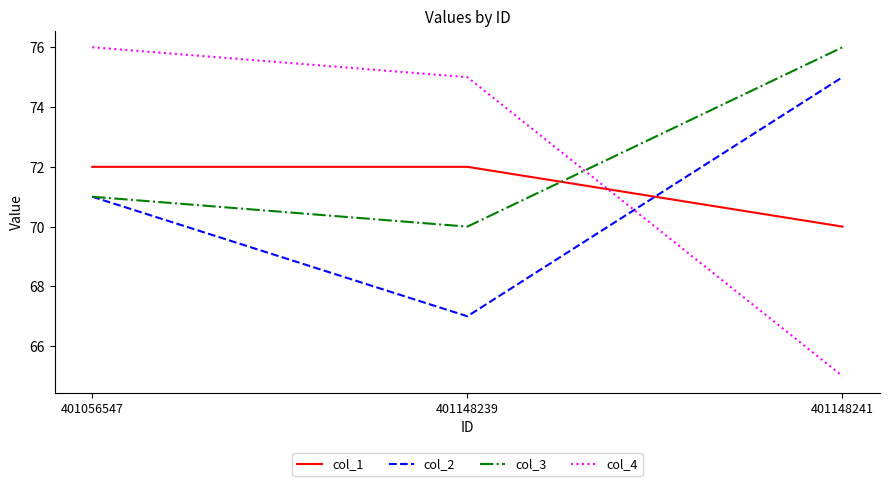

Between 401148239 and 401148241, which series saw the biggest shift?

col_4